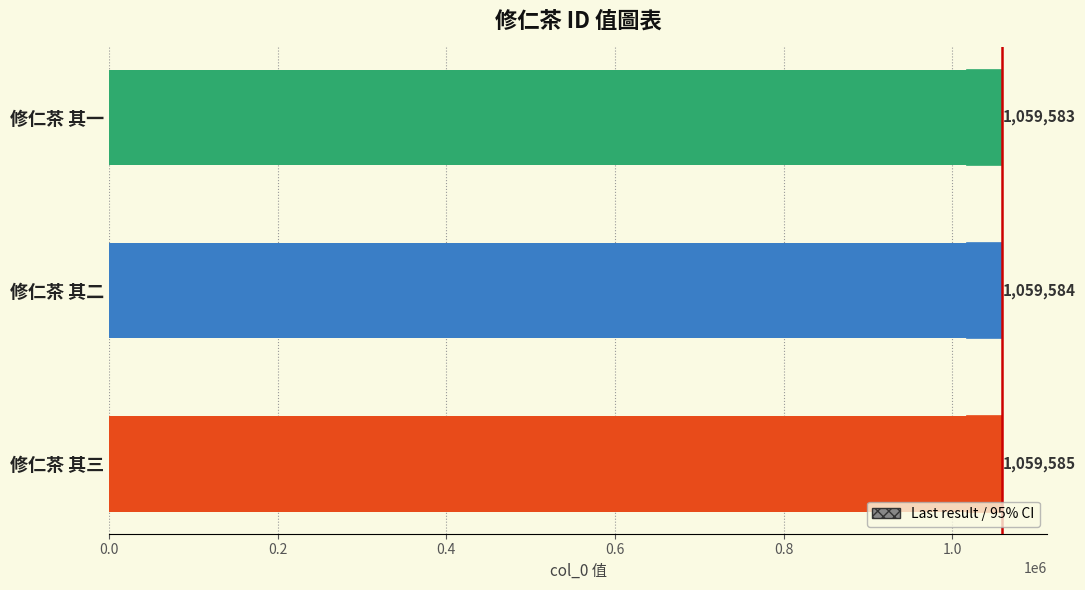

Approximately how many times larger is the value at 修仁茶 其三 compared to 修仁茶 其一?

1.0